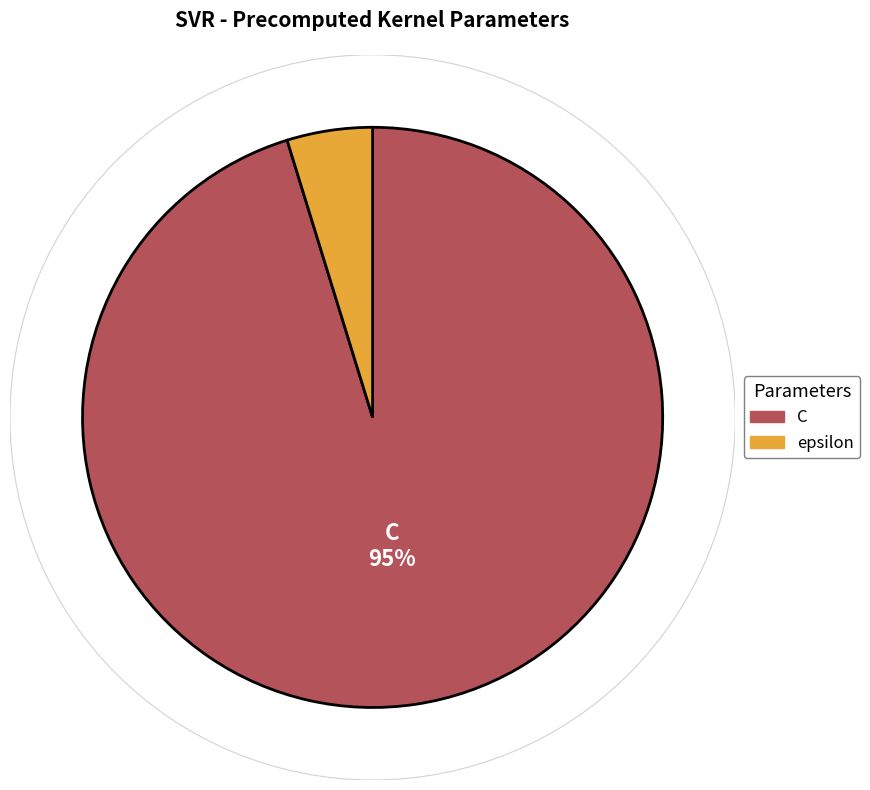

Which slice is the largest?

C